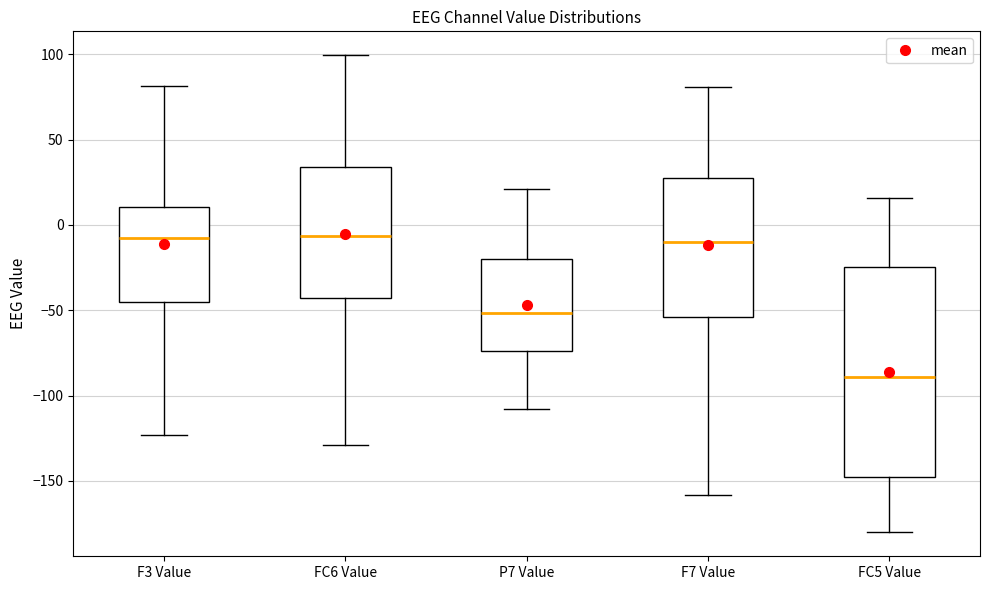

Comparing the boxes themselves (not the whiskers), which one is the tallest?

FC5 Value